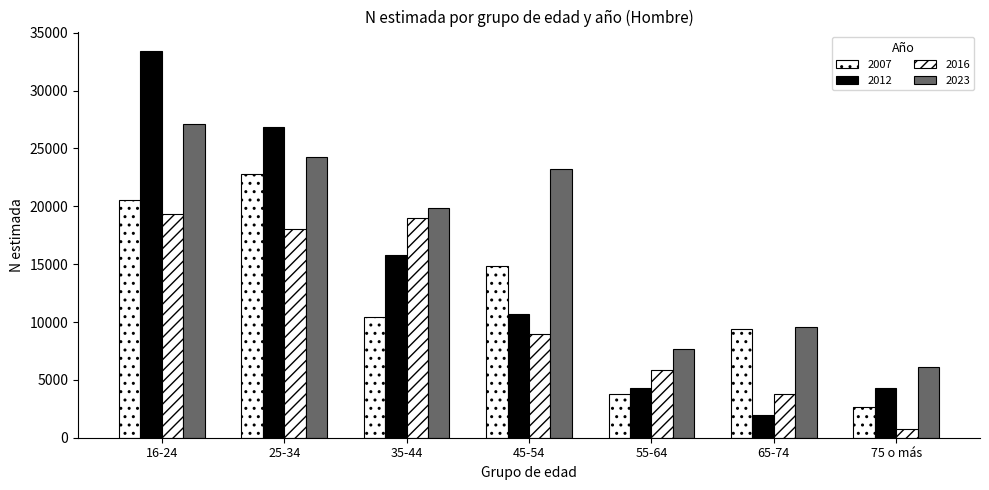

Which series has the largest range (max minus min)?

2012